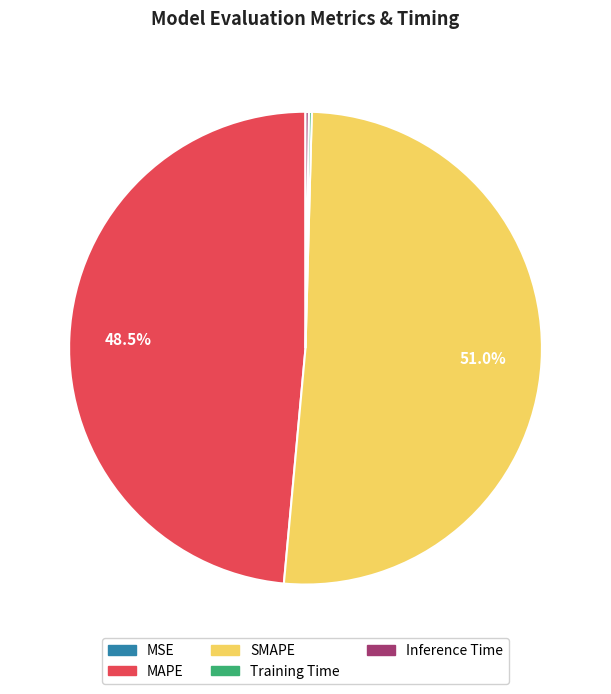

Is there a majority slice in this chart?

Yes